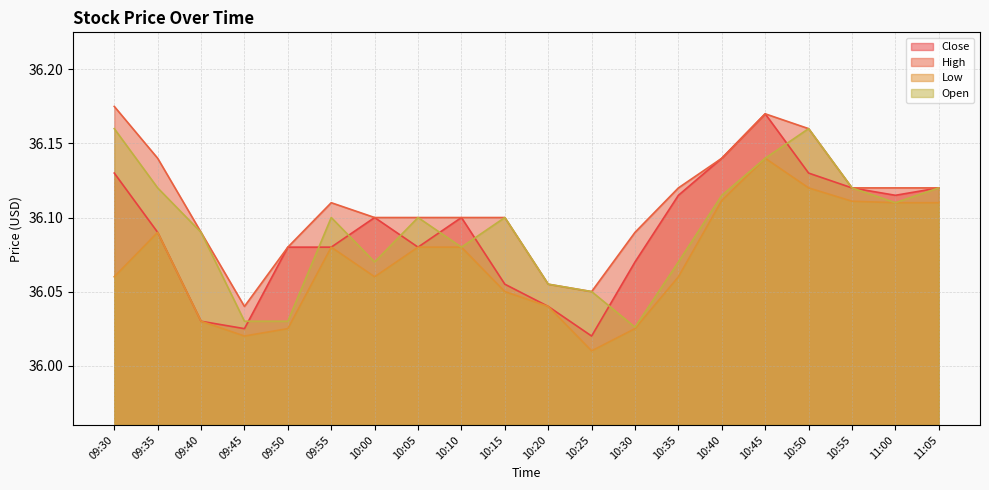

At how many categories does at least one series exceed 36?

20